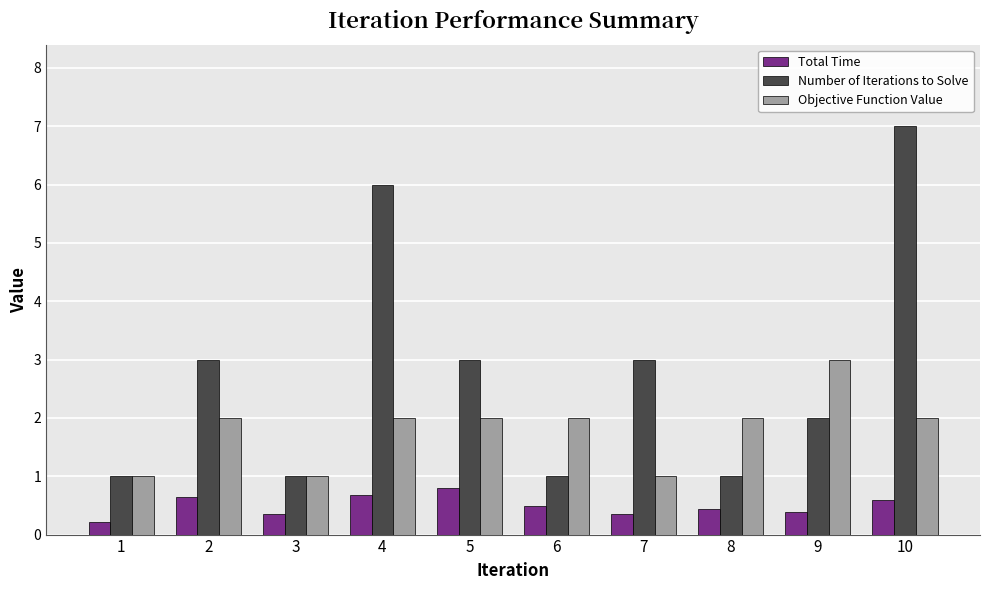

What is the highest value of the Total Time series?

0.8